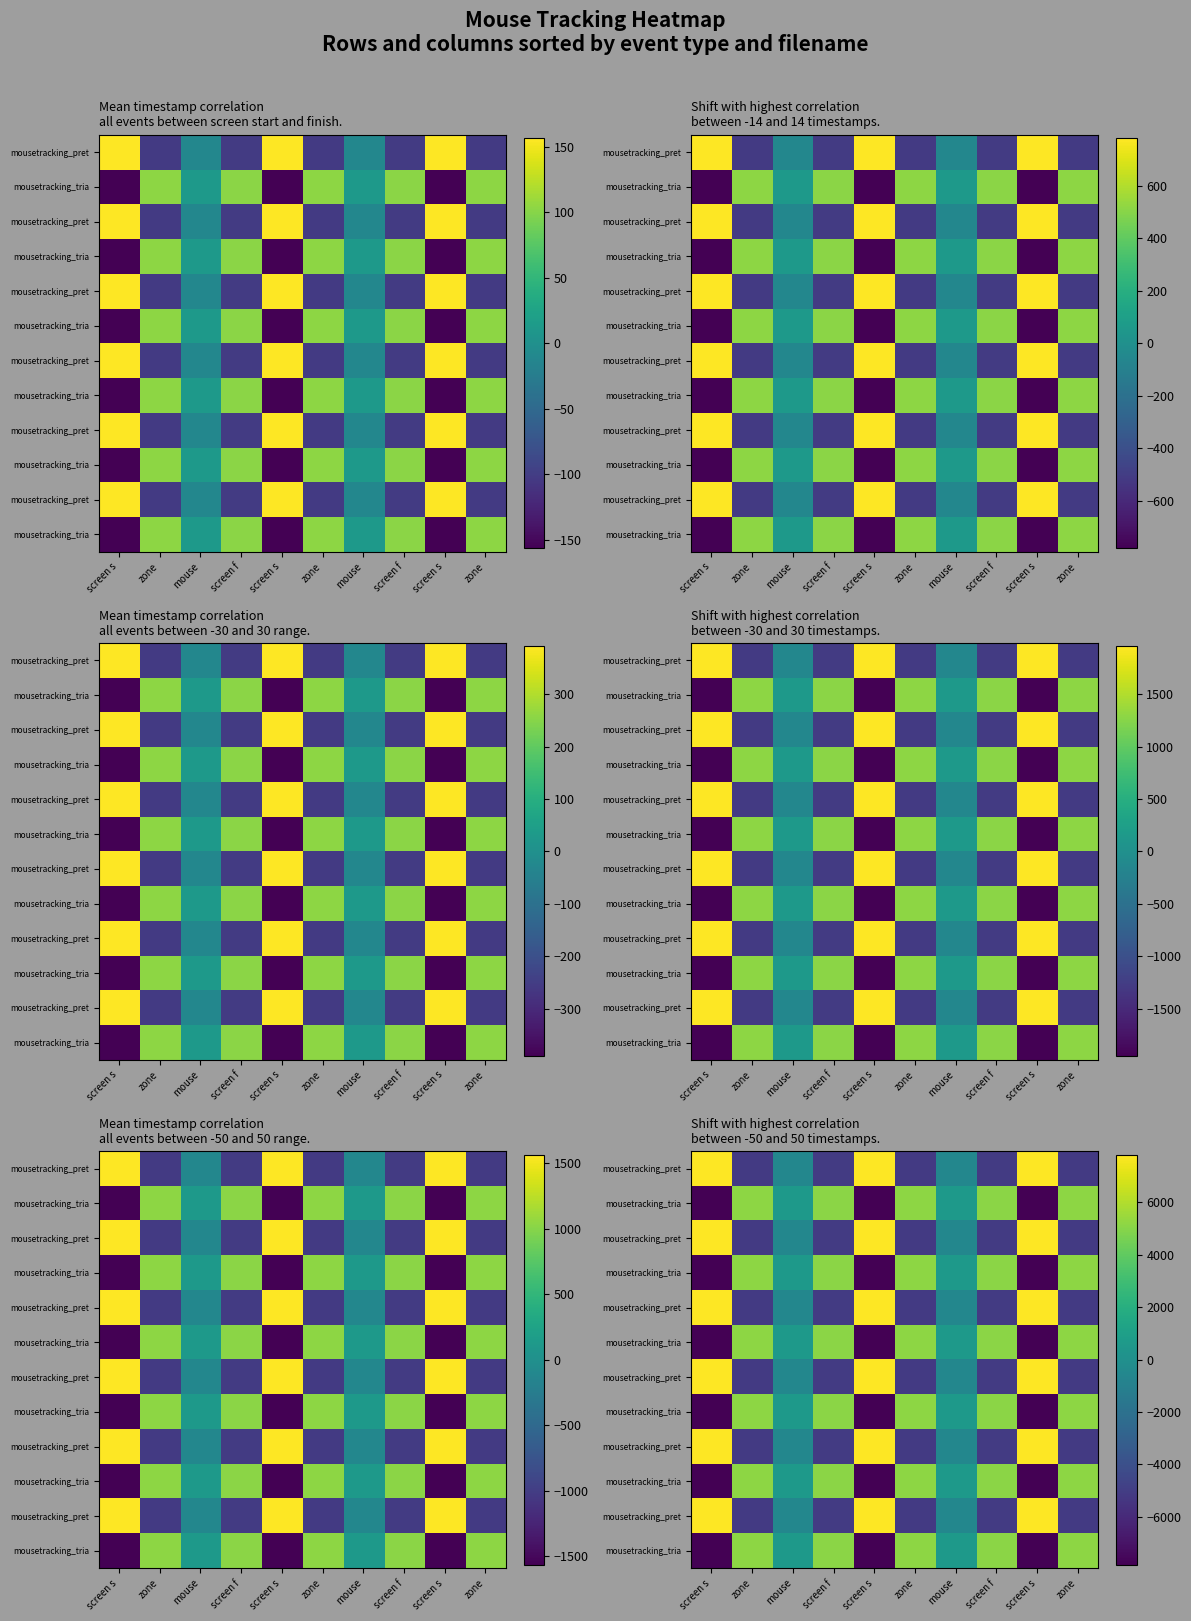

What is the difference between the highest and lowest values at screen f?

10178.4